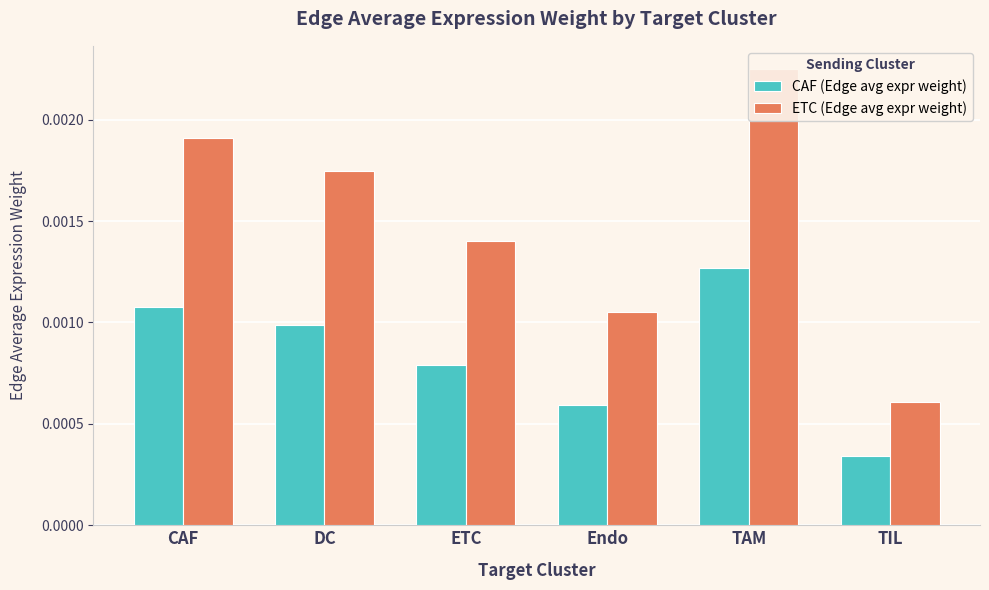

At which label does CAF (Edge avg expr weight) reach its peak?

TAM